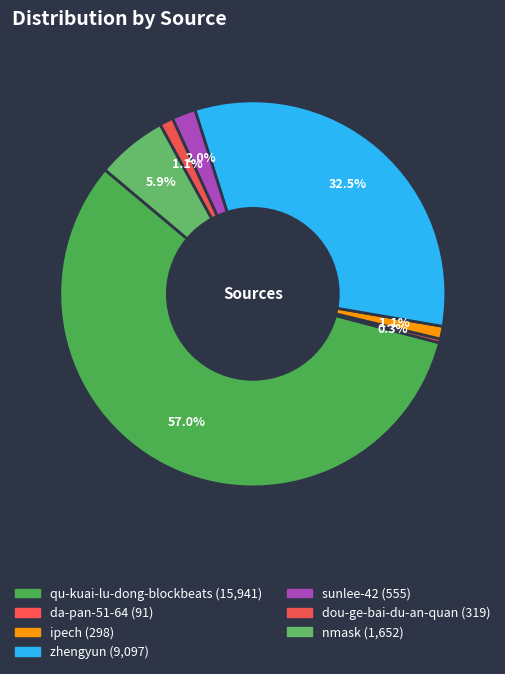

To the nearest percent, what is the difference between the largest and smallest slice percentages?

57%